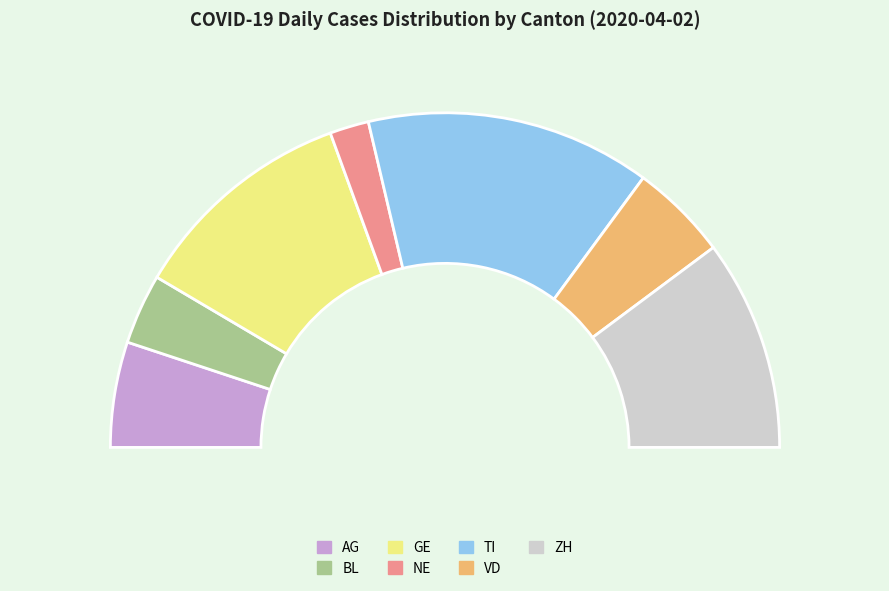

Rank the categories by value from highest to lowest.

TI, GE, ZH, AG, VD, BL, NE